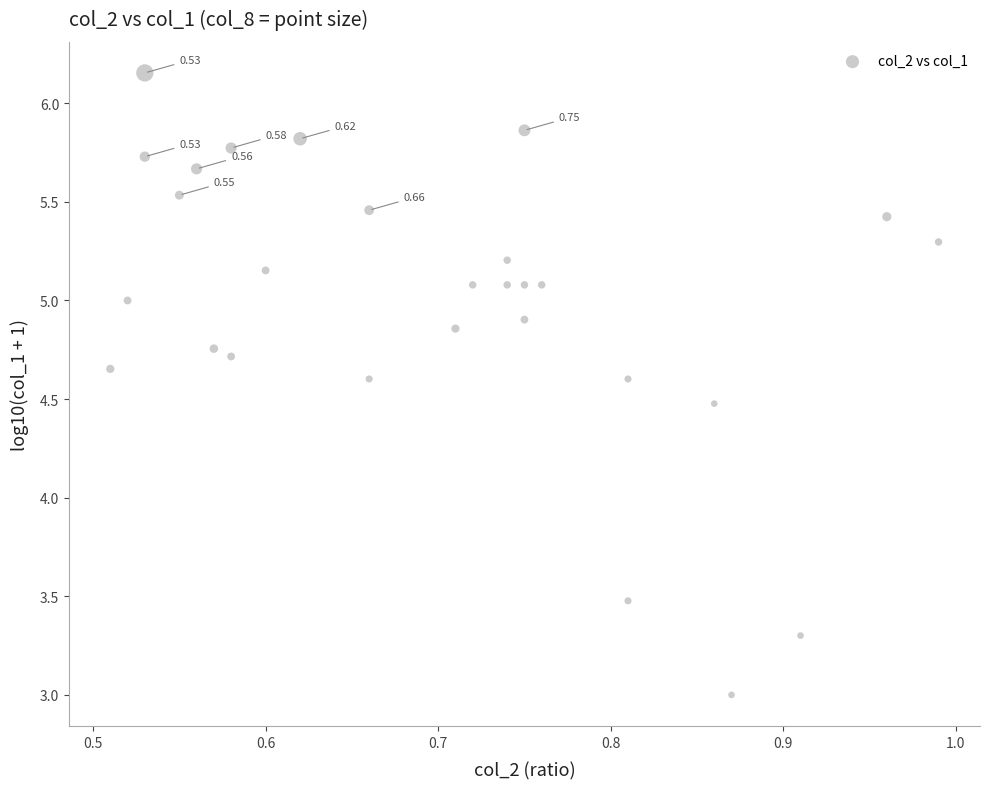

What is the range of Y values (max minus min)?

3.2